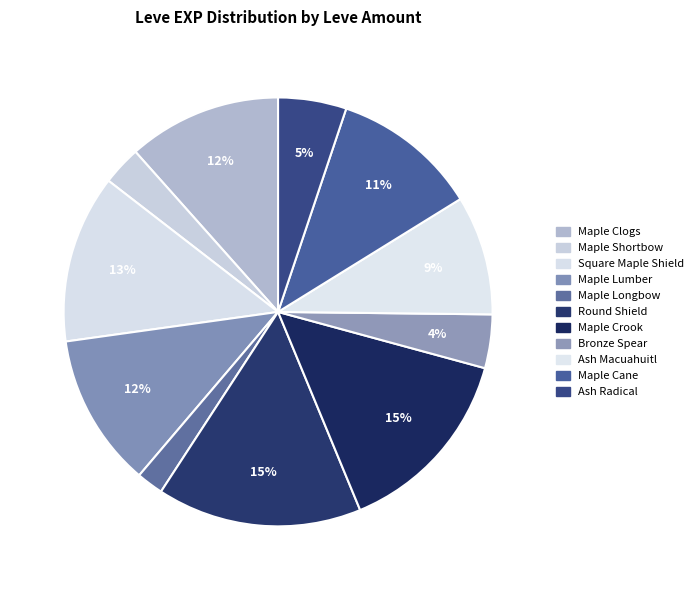

How many segments does this pie chart have?

11